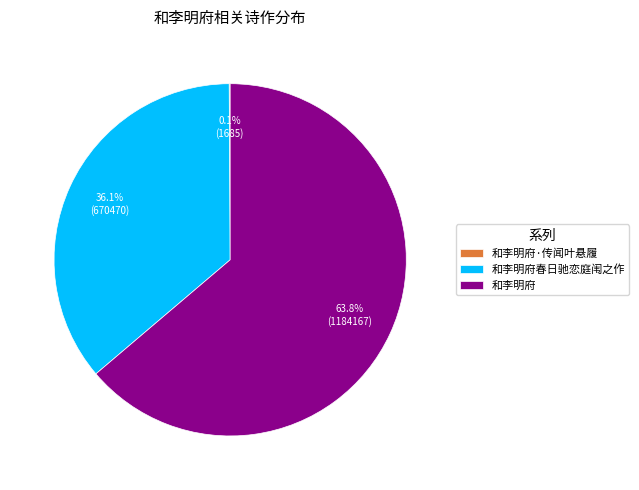

To the nearest percent, what percentage of the pie is 和李明府春日驰恋庭闱之作?

36%